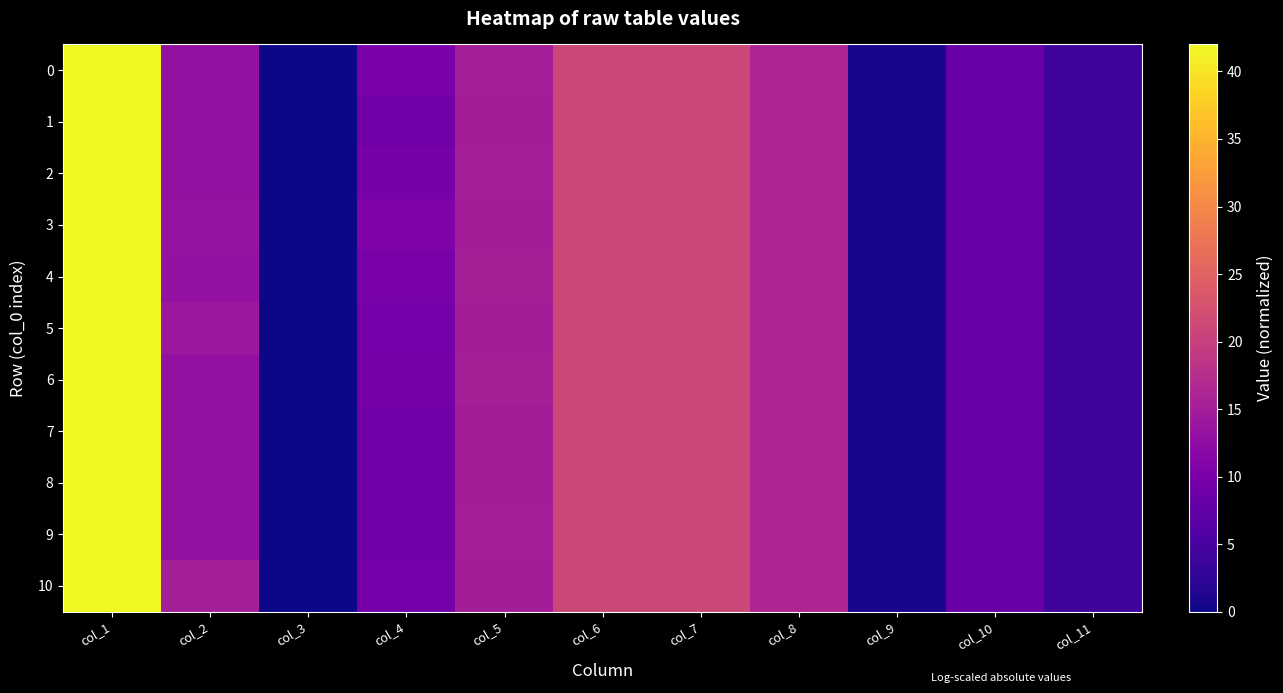

Which series has the largest total across all categories?

10